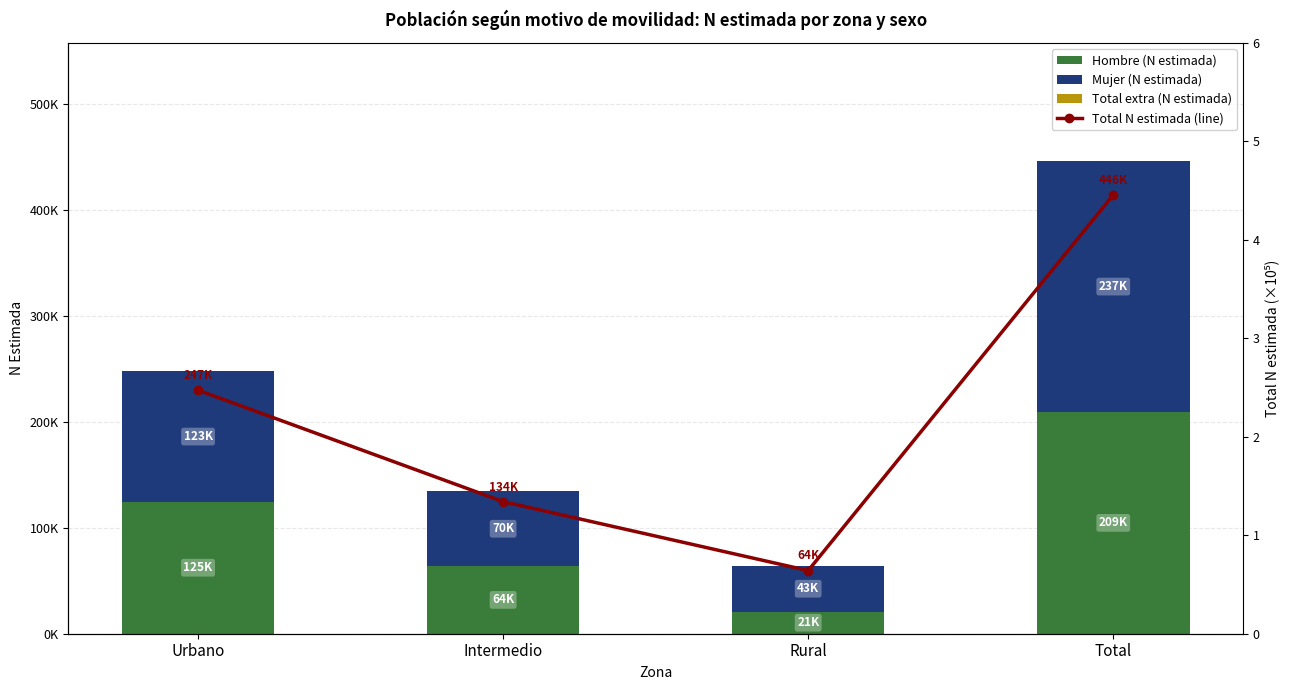

What is the value of the Mujer (N estimada) bar at the 4th from the left?

236609.0